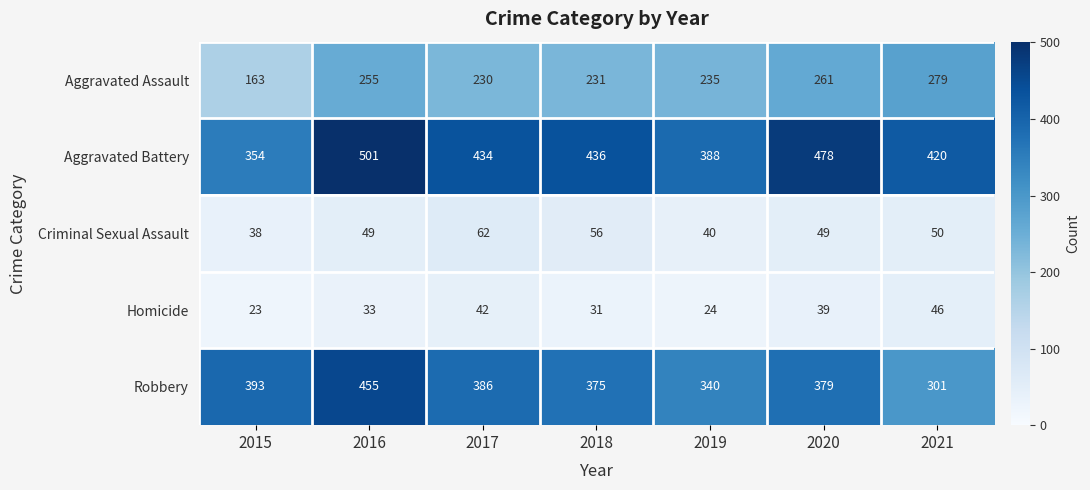

What is the approximate value of Criminal Sexual Assault at 2017, to the nearest 10?

60